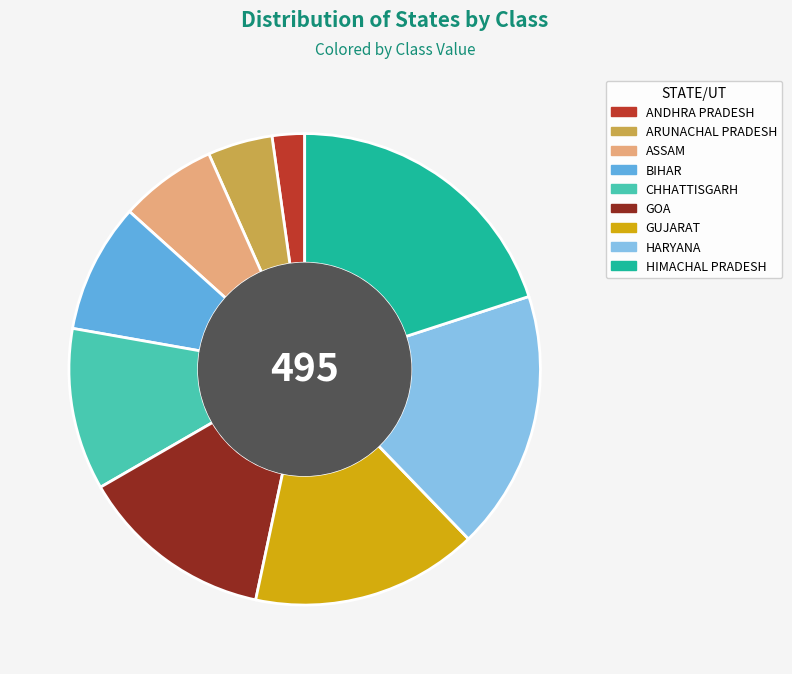

Is it true that HARYANA is 18% of the pie?

True